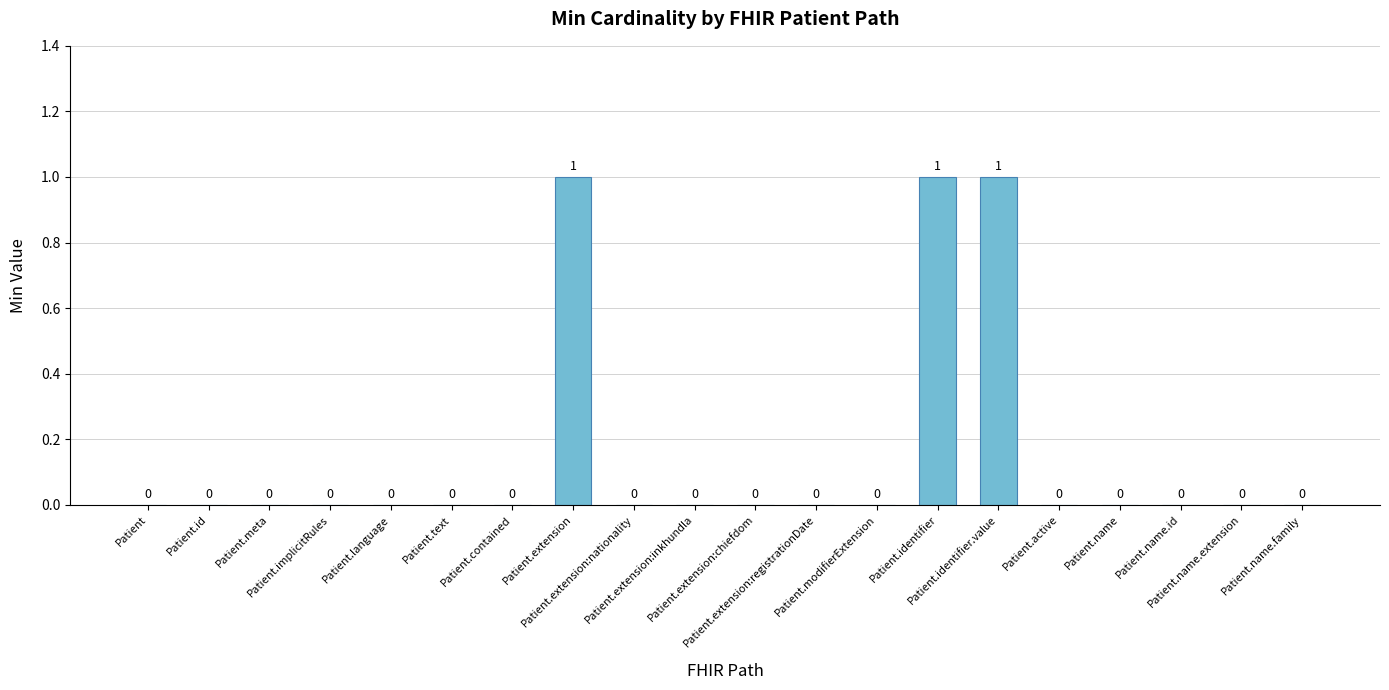

What is the sum of all values?

3